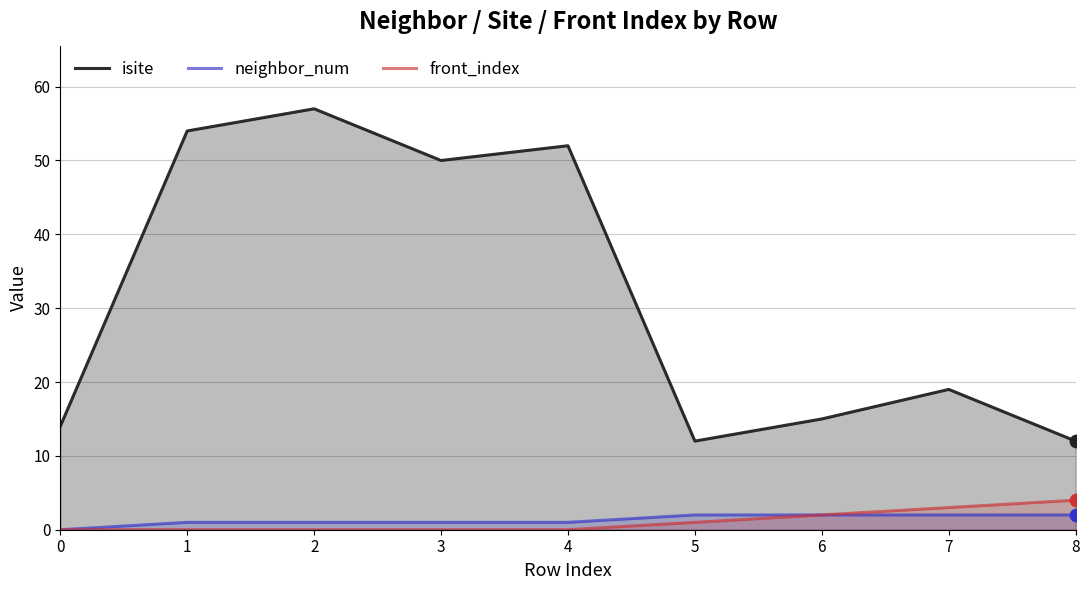

What are all the series names shown in the legend?

isite, neighbor_num, front_index